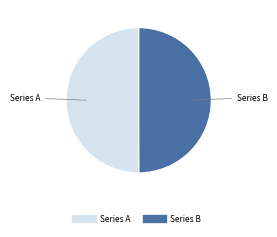

How many slices are in this pie chart?

2